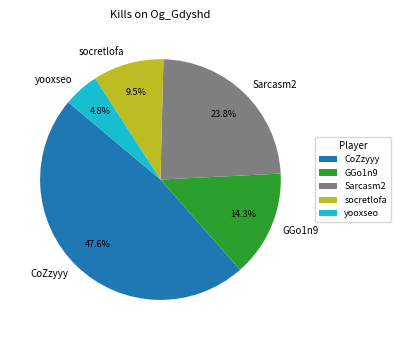

Rank the categories by value from lowest to highest.

yooxseo, socretlofa, GGo1n9, Sarcasm2, CoZzyyy